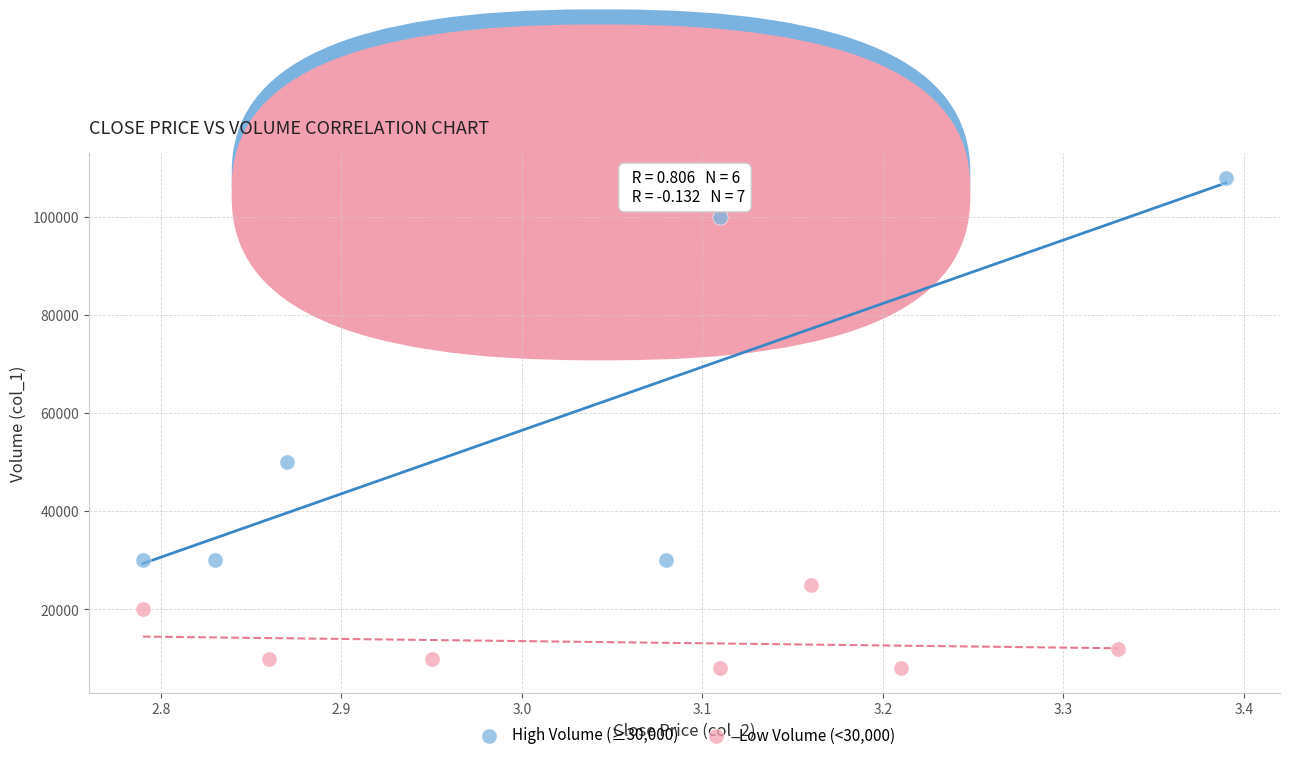

Which series reaches the minimum Y coordinate?

Low Volume (<30,000)